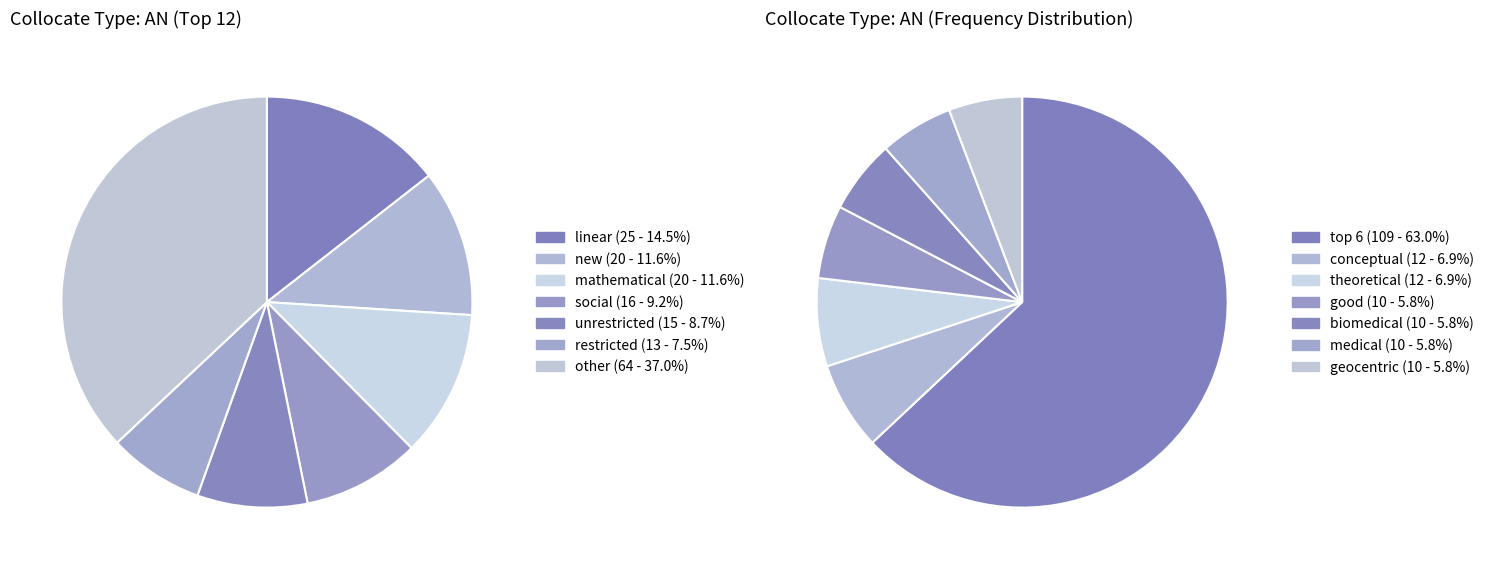

To the nearest percent, what is the difference between the good and restricted slice percentages?

2%